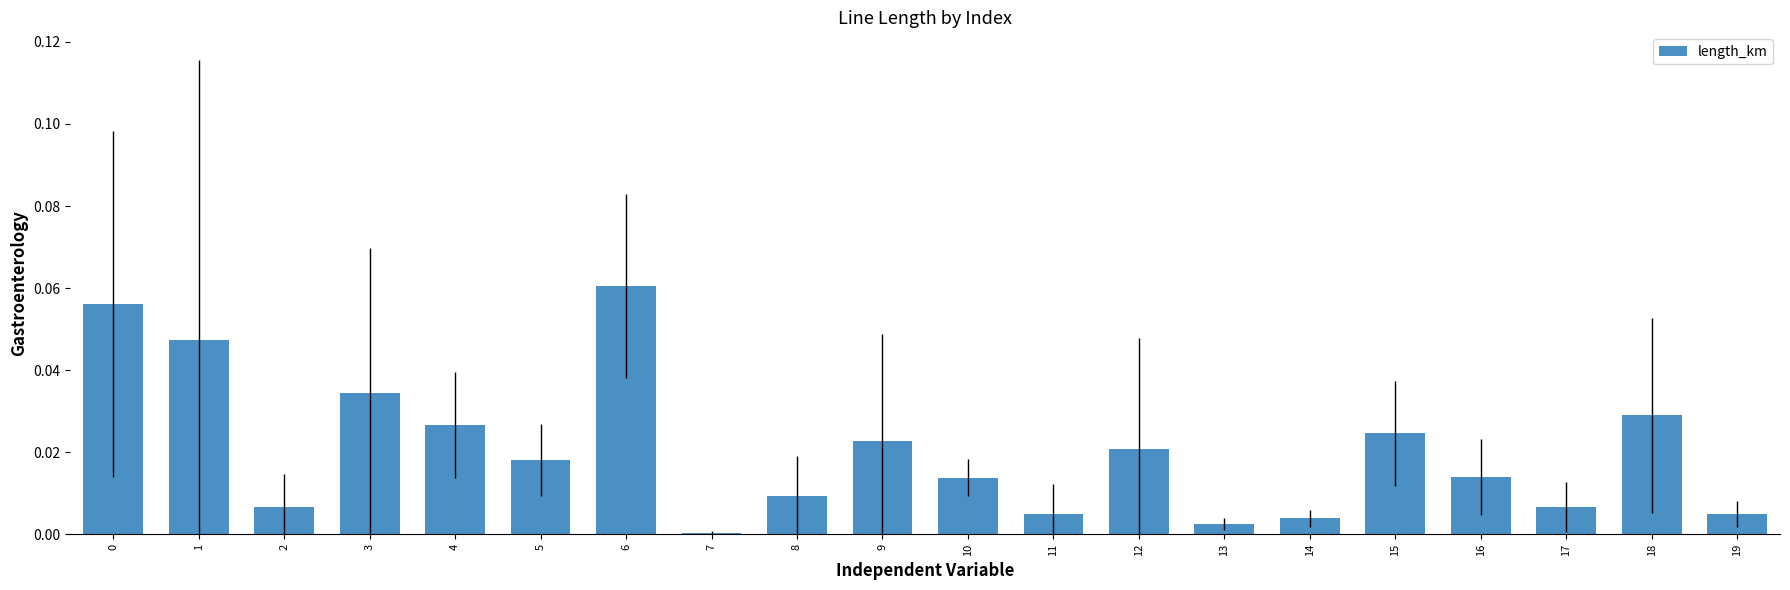

Which category has the highest value across all series?

6